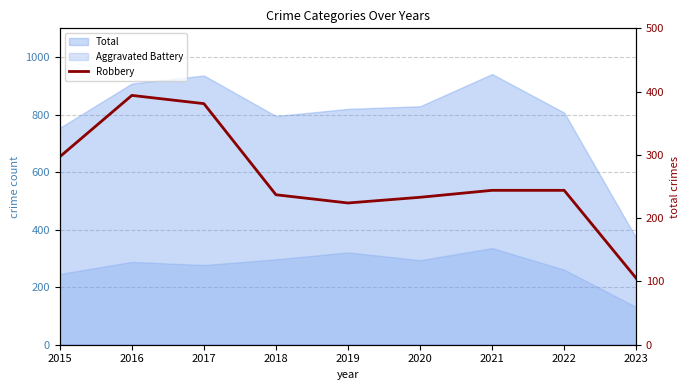

What is the difference between the maximum and second lowest values?

170